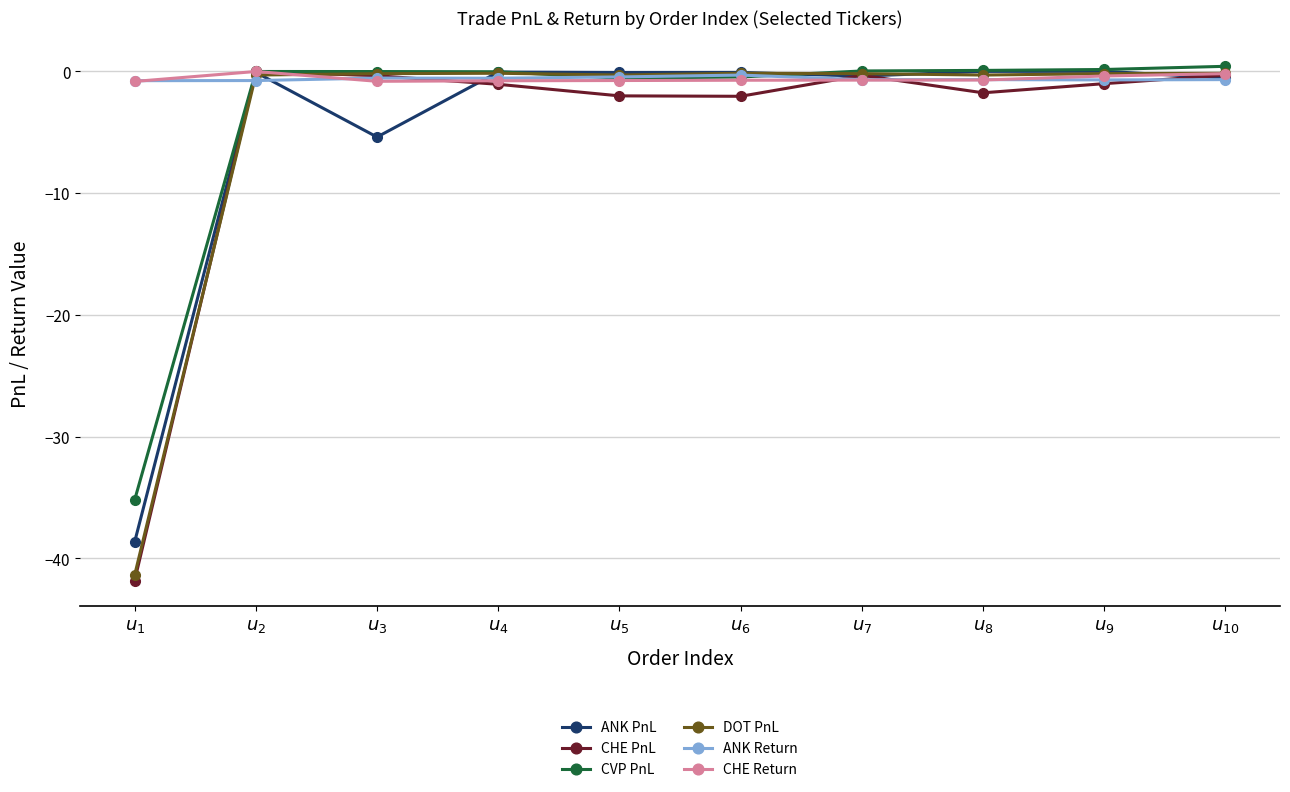

Where is ANK PnL nearest to the value -19?

$u_{3}$